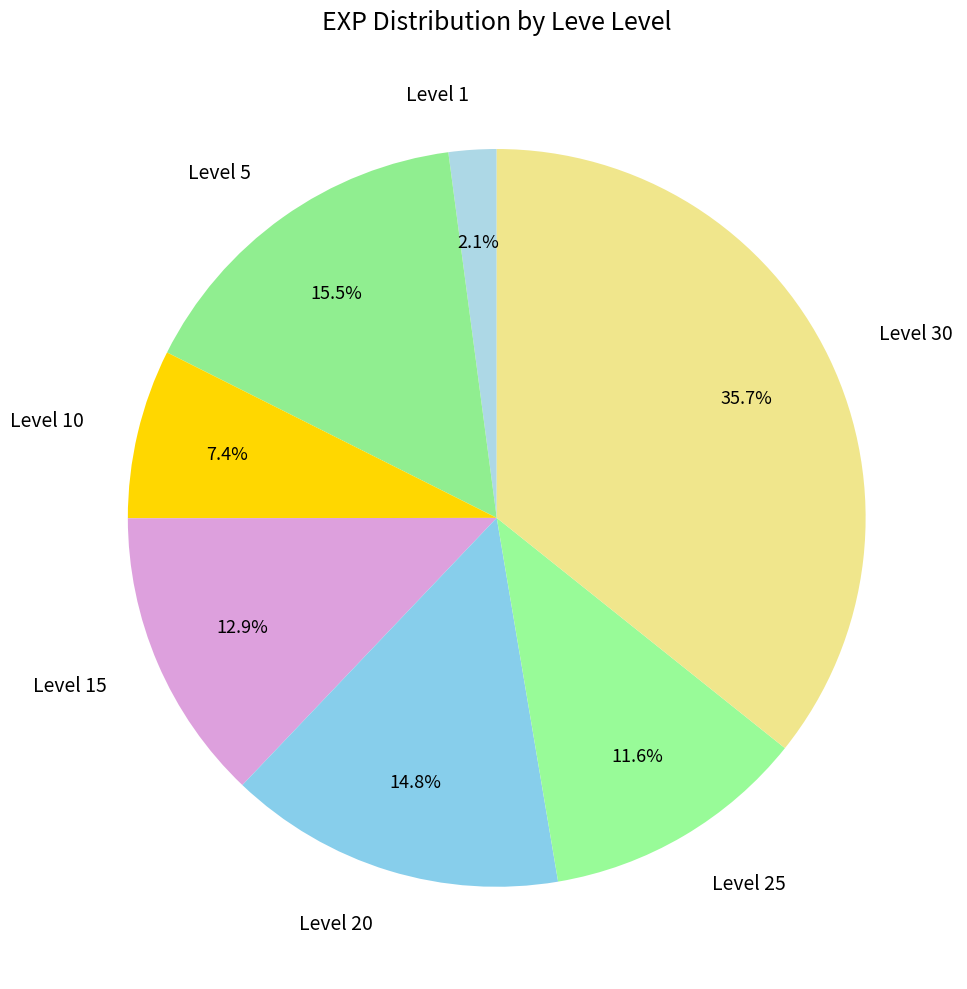

What is the largest slice in the pie chart?

Level 30